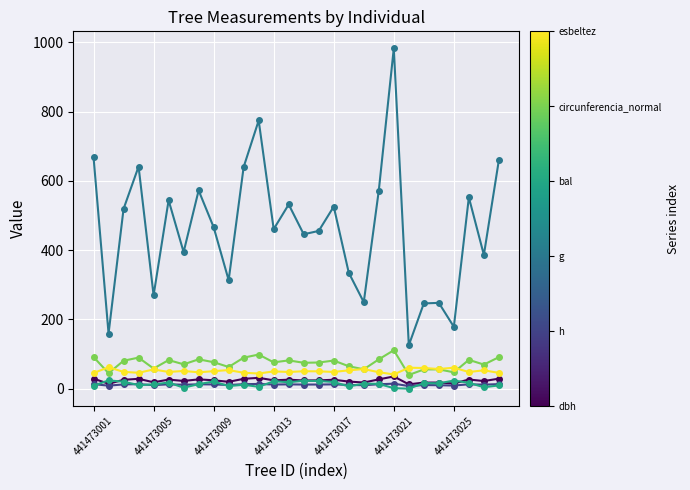

How many distinct data groups are displayed?

6